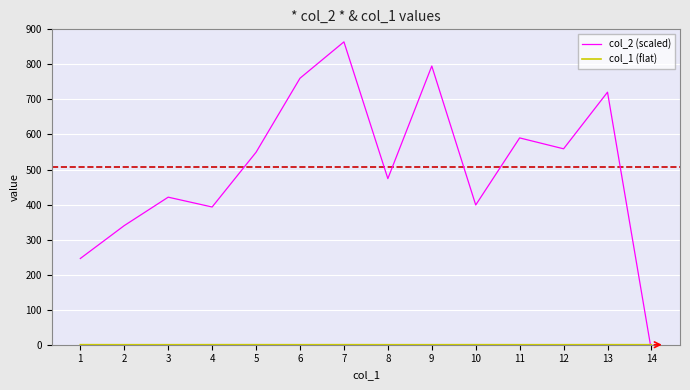

Rank the series at 12 from highest to lowest value.

col_2 (scaled), col_1 (flat)